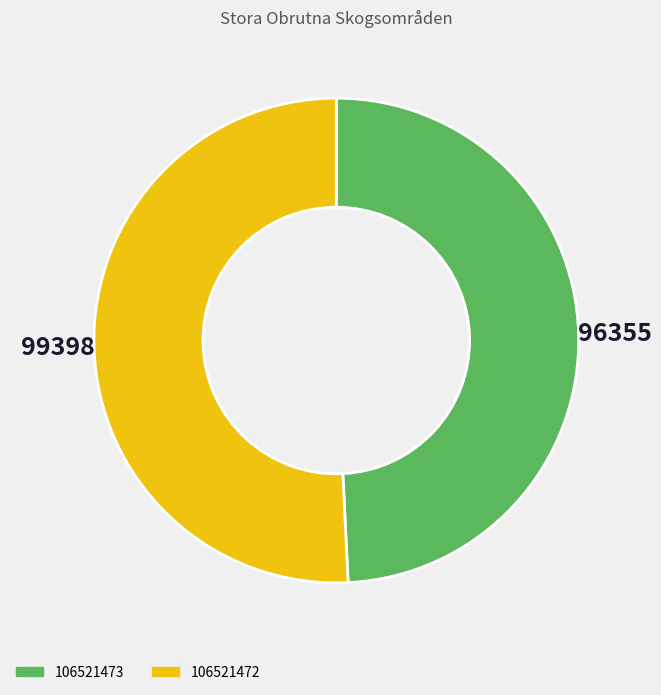

Which category has the smallest portion of the pie?

106521473